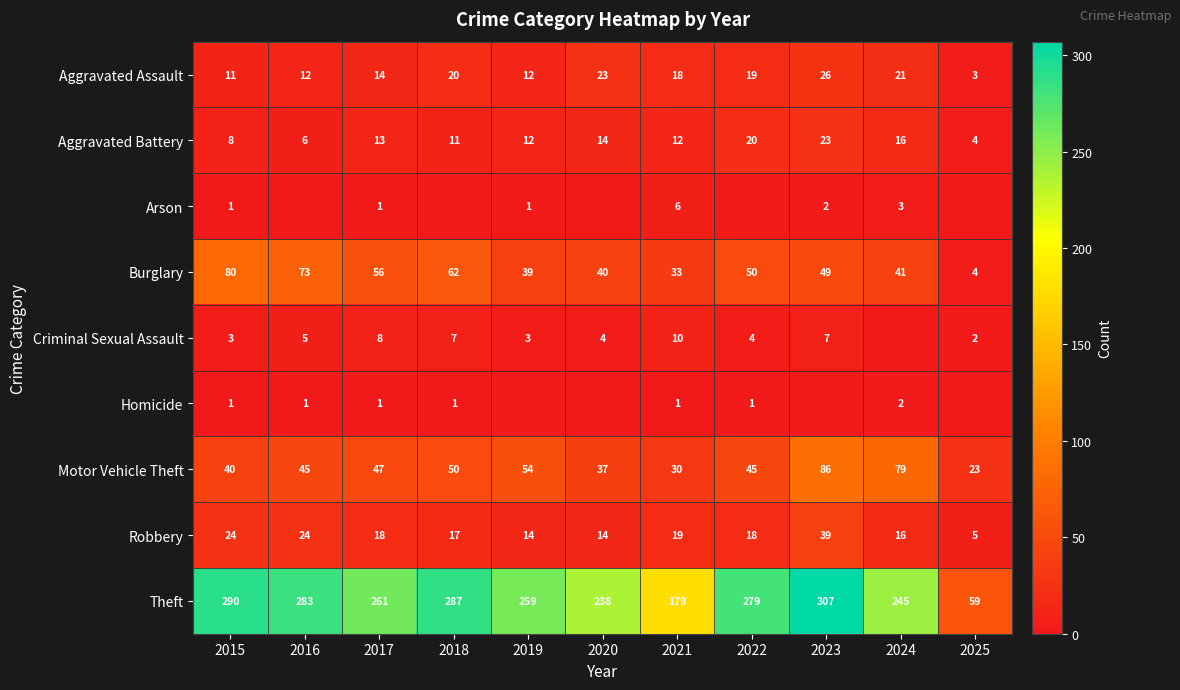

The Theft series shows 259 at 2019. True or false?

True